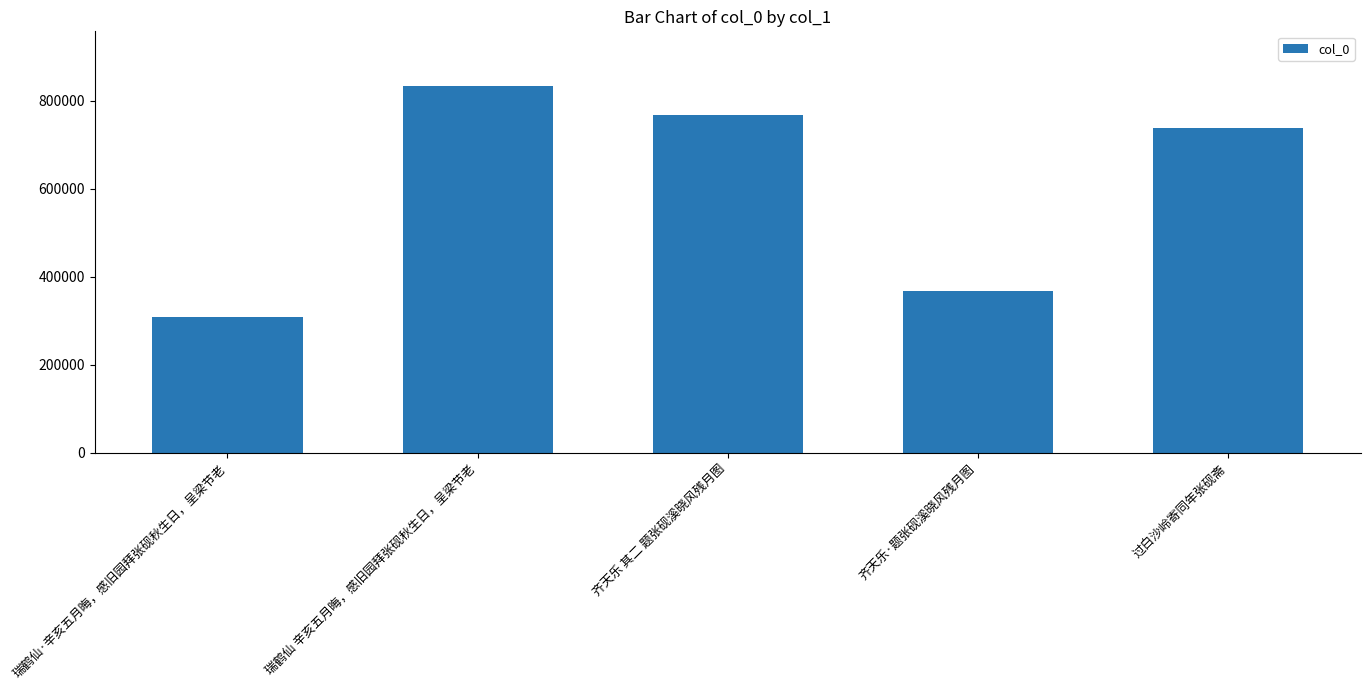

What is the change in value from 瑞鹤仙 辛亥五月晦，感旧园拜张砚秋生日，呈梁节老 to 过白沙岭寄同年张砚斋?

-95041